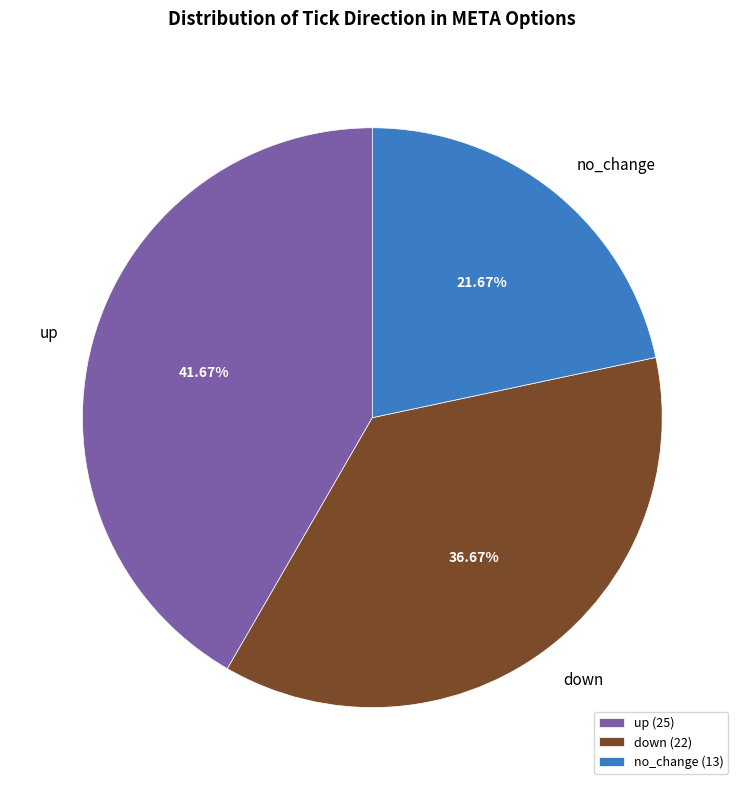

Approximately how many times larger is the value at no_change compared to down?

0.6